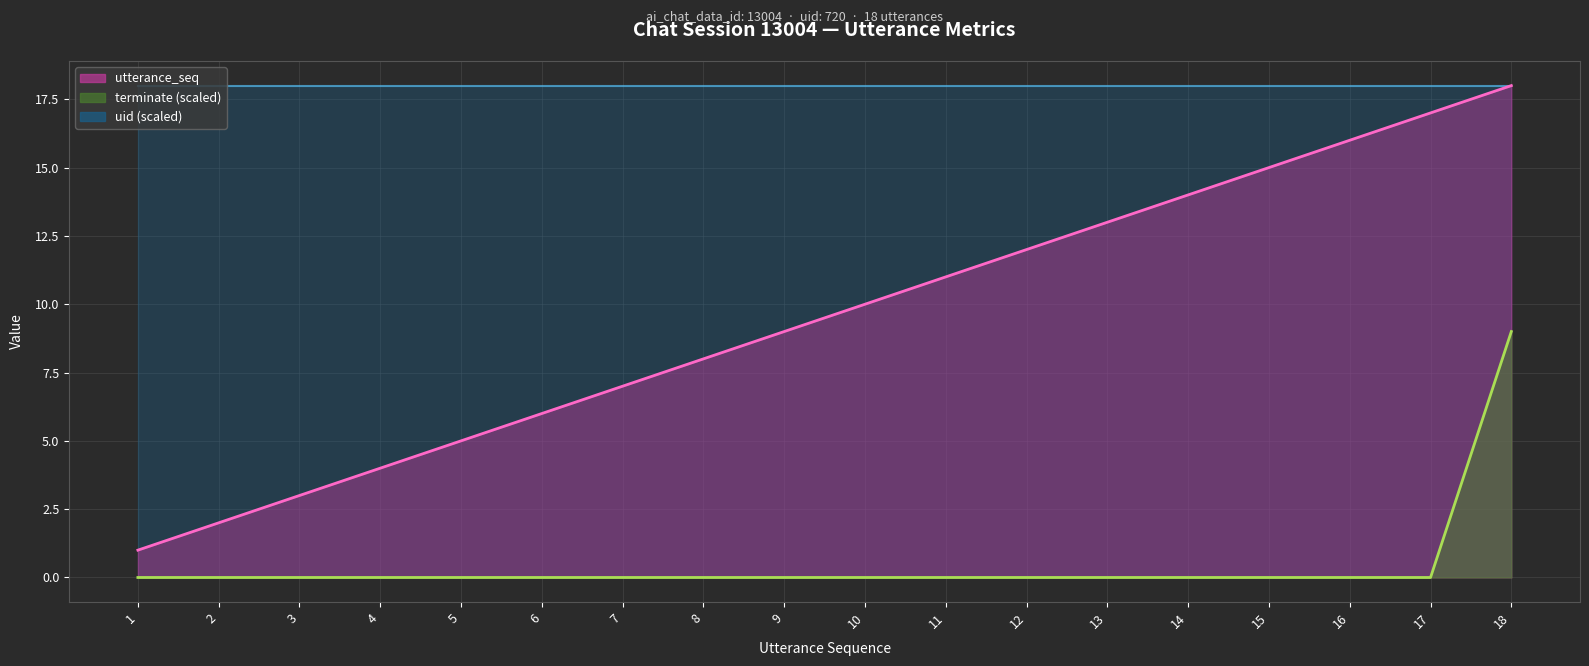

What is the sum of all utterance_seq values?

171